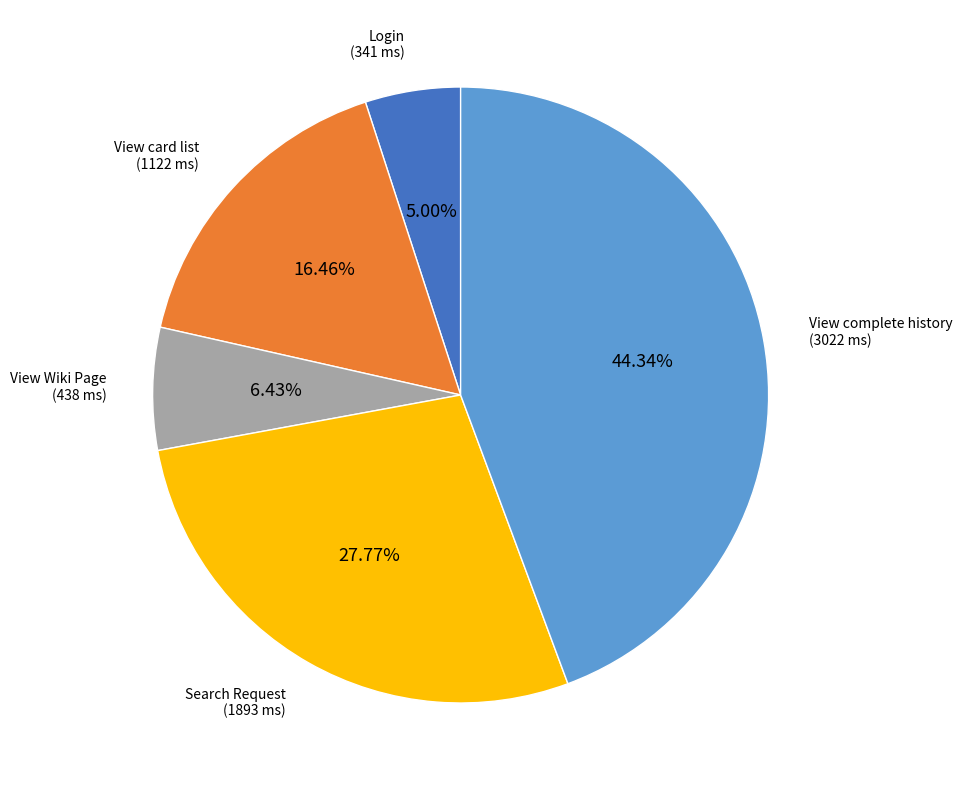

Does any single category account for the majority?

No